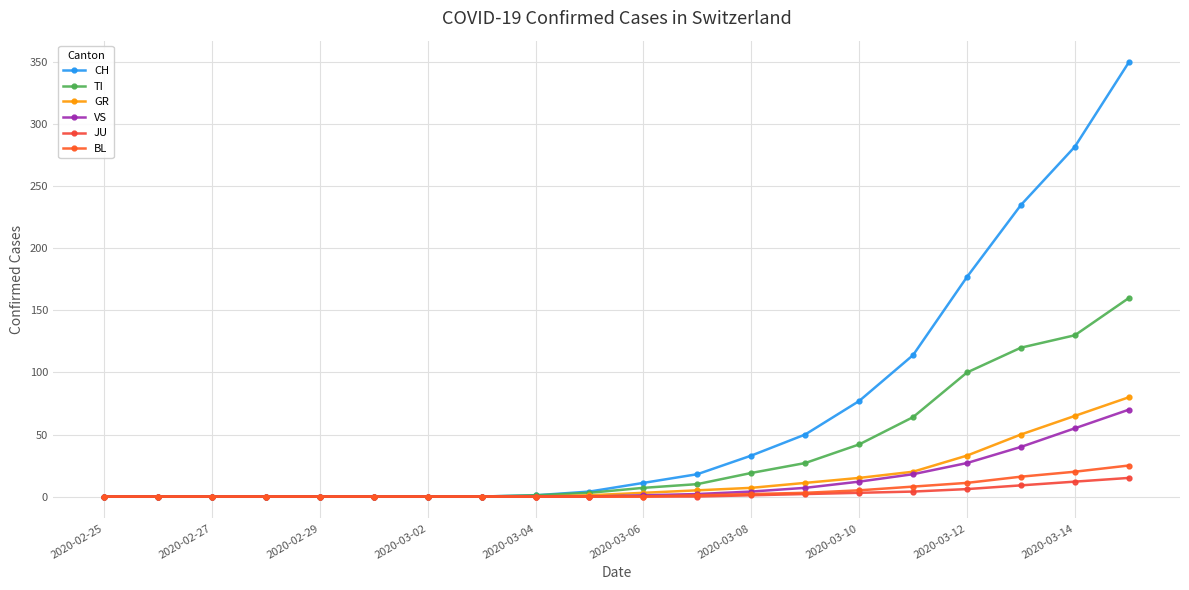

List the series in order of their peak value, highest first.

CH, TI, GR, VS, BL, JU